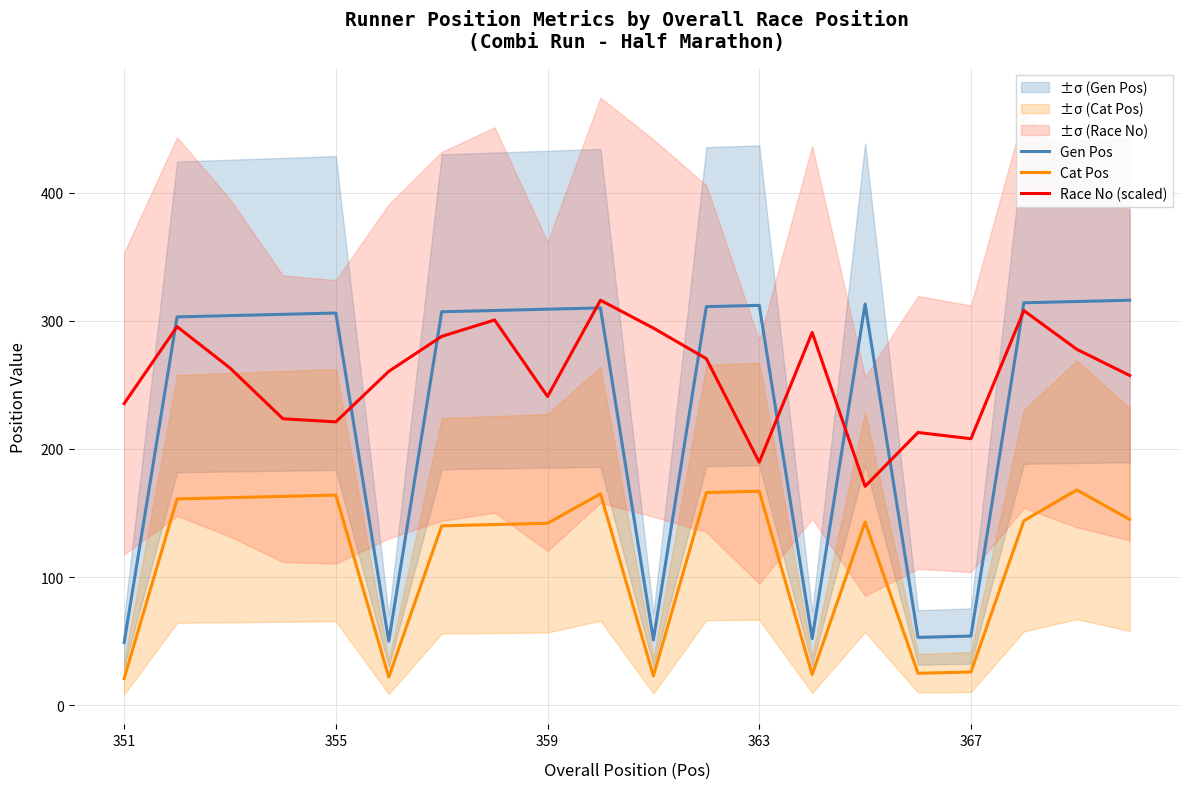

The Gen Pos series shows 435.1 at 359. True or false?

False